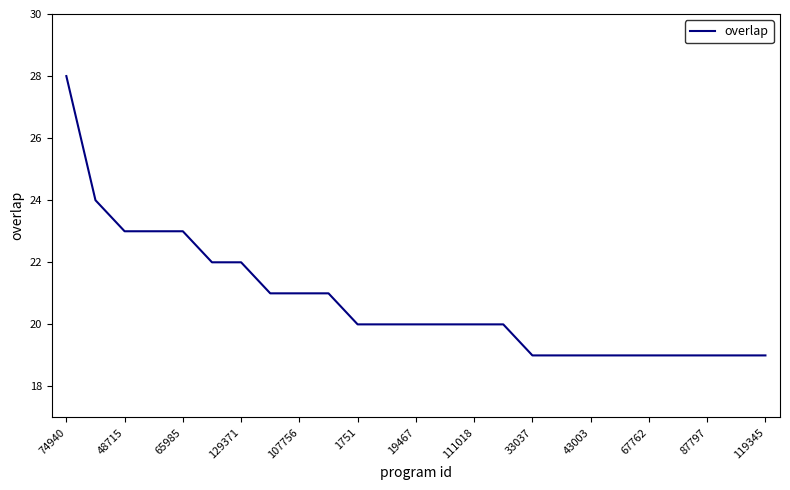

What is the difference between the maximum and minimum values?

9